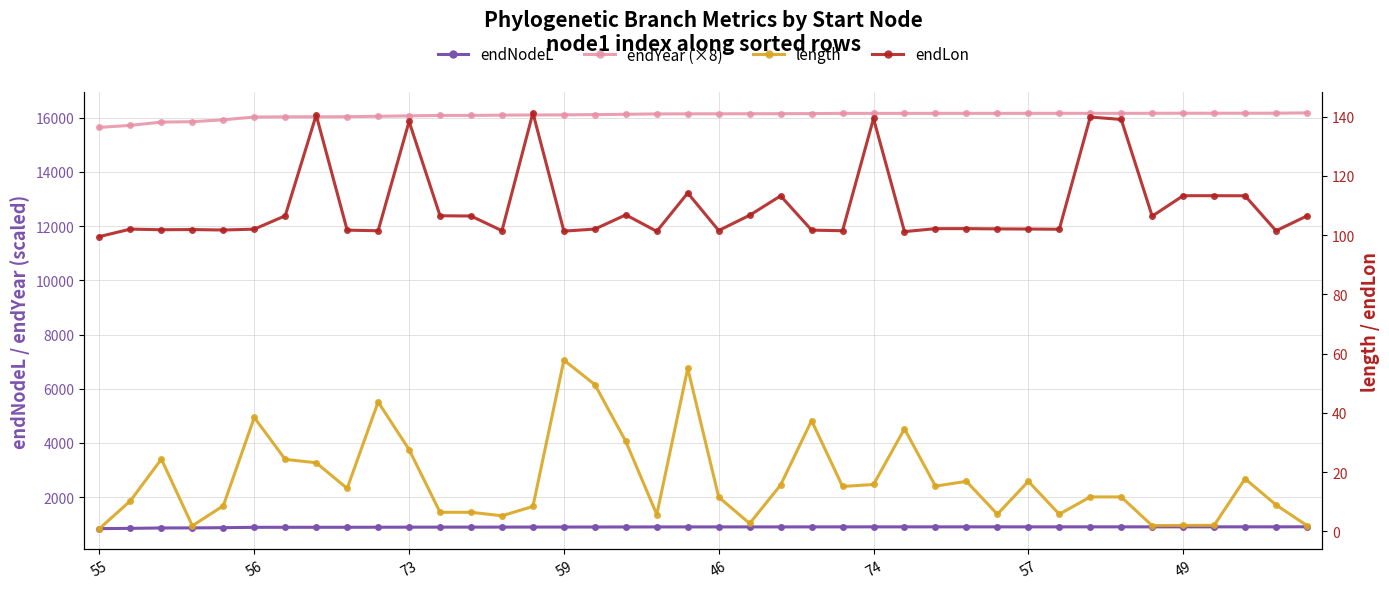

Is this an area chart (filled region under the line)?

No